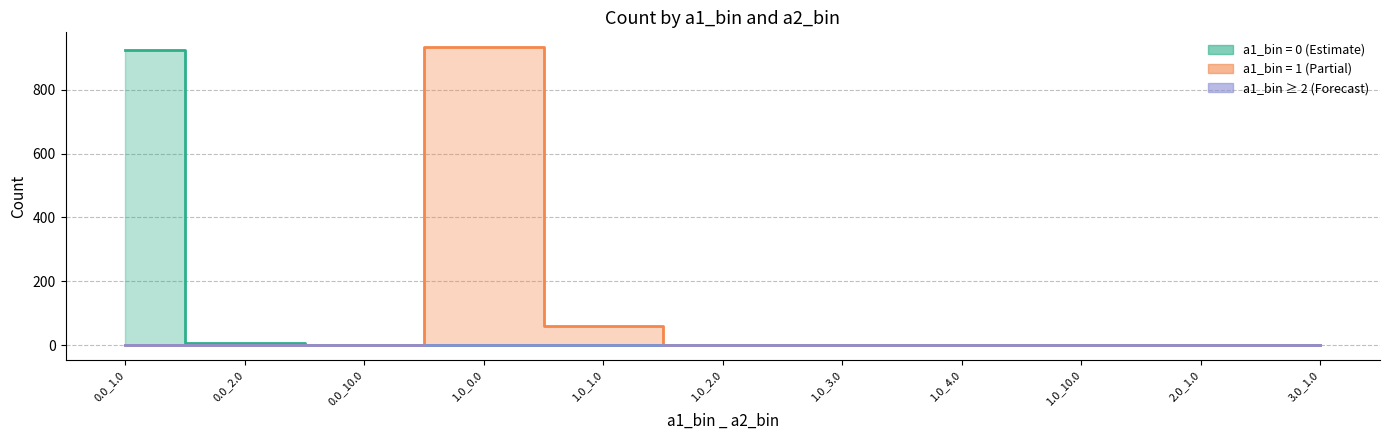

How many lines are shown in the chart?

3